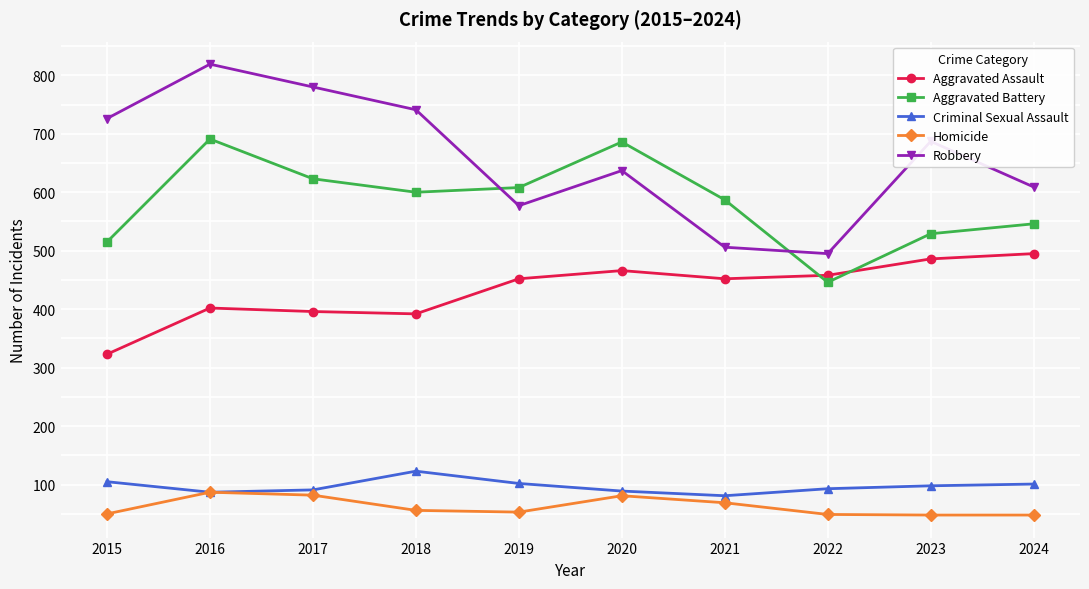

In Robbery, how many points are higher than both neighbors (excluding endpoints)?

3